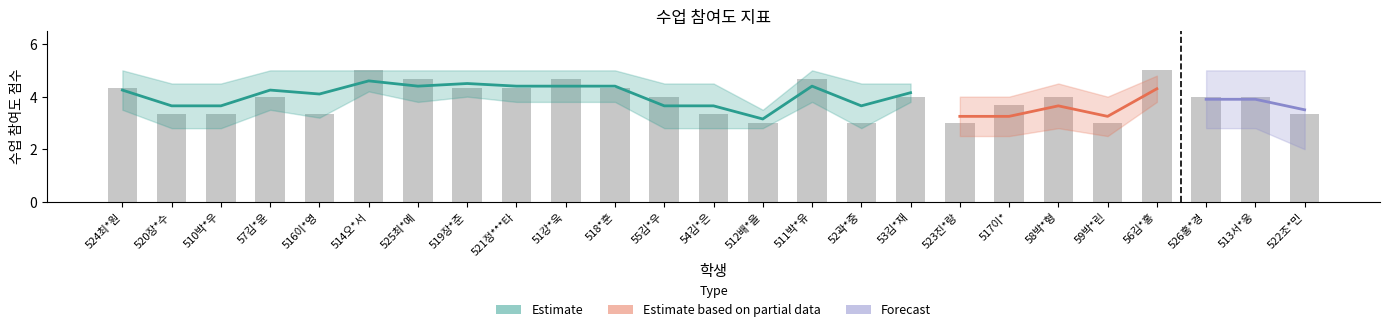

What is the difference between the highest and lowest values at 520장*수?

2